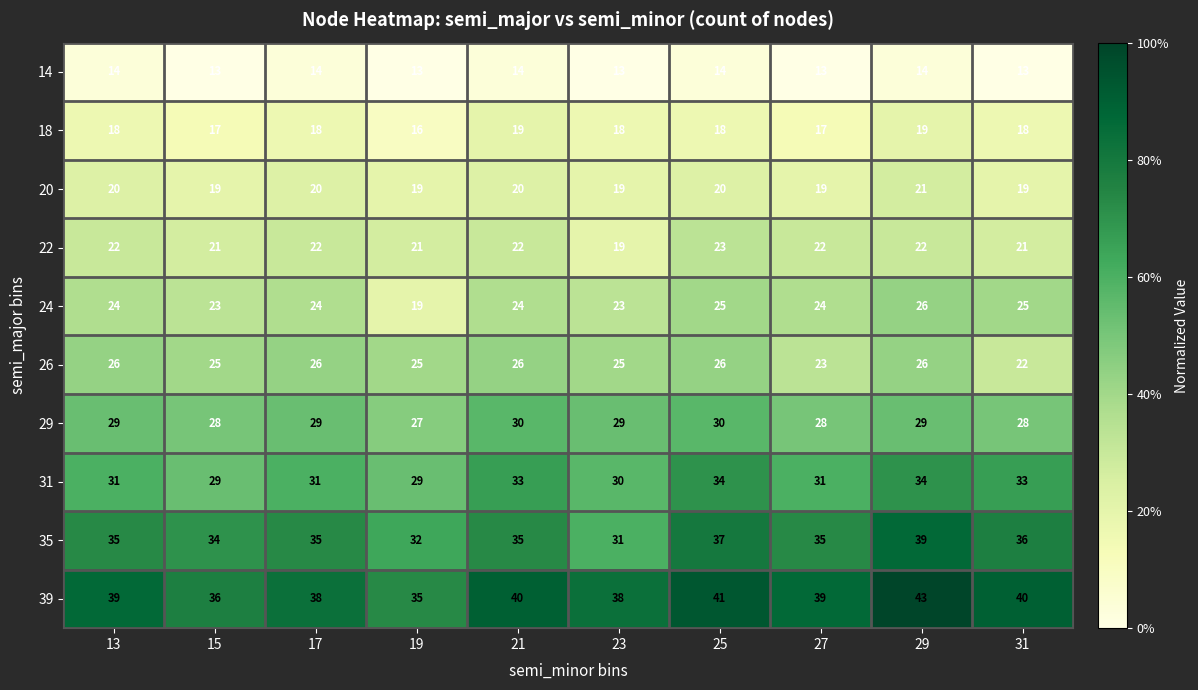

What is the total value across all series at 25?

268